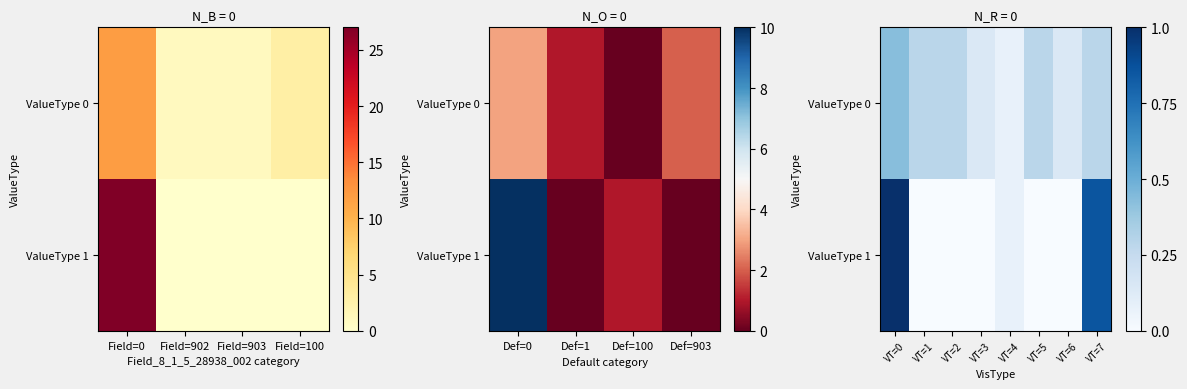

The value of ValueType 1 at VT=5 is -0.5. True or false?

False